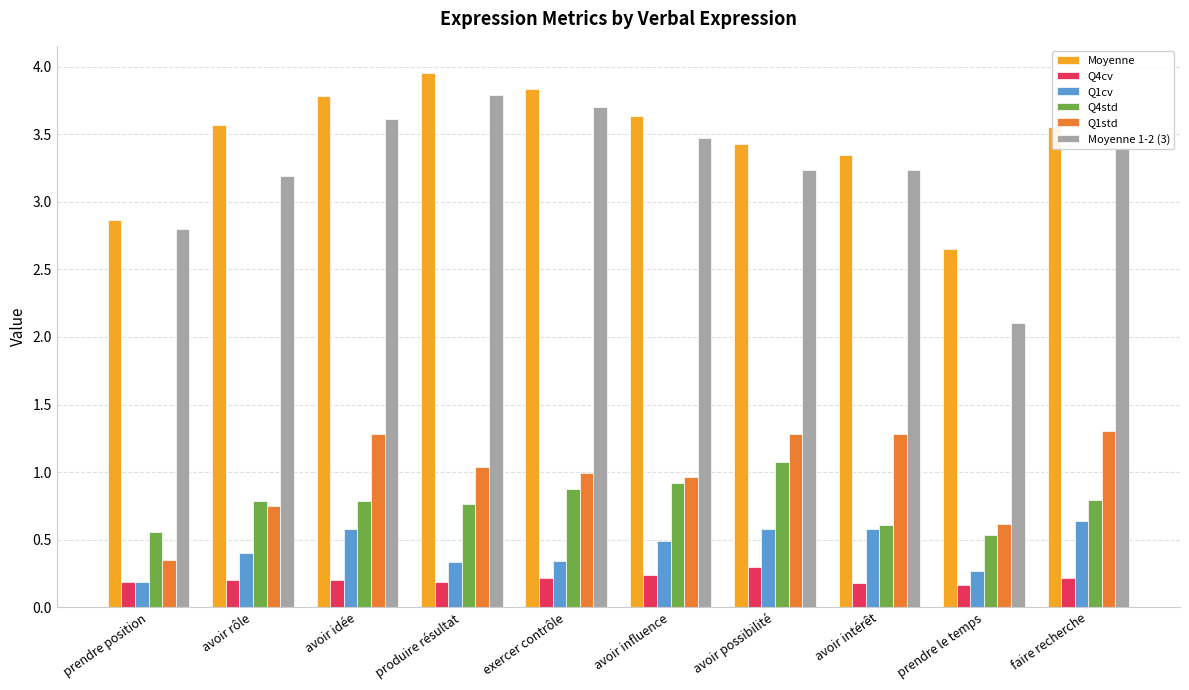

Are the bars grouped side by side (vs. stacked)?

Yes